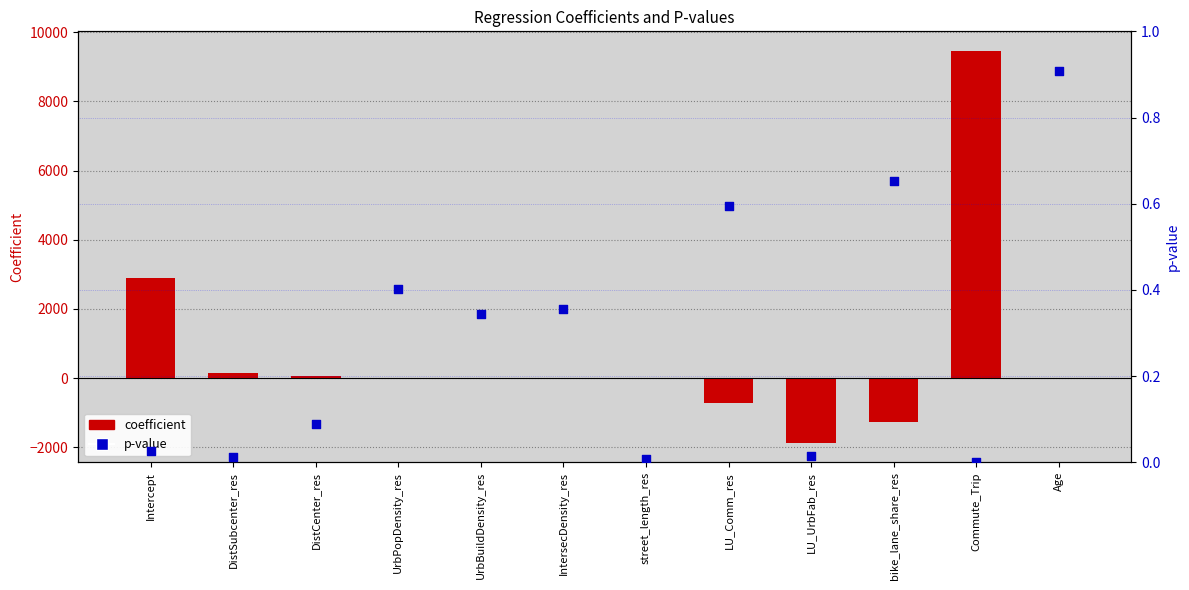

Which series reaches the minimum Y coordinate?

coefficient